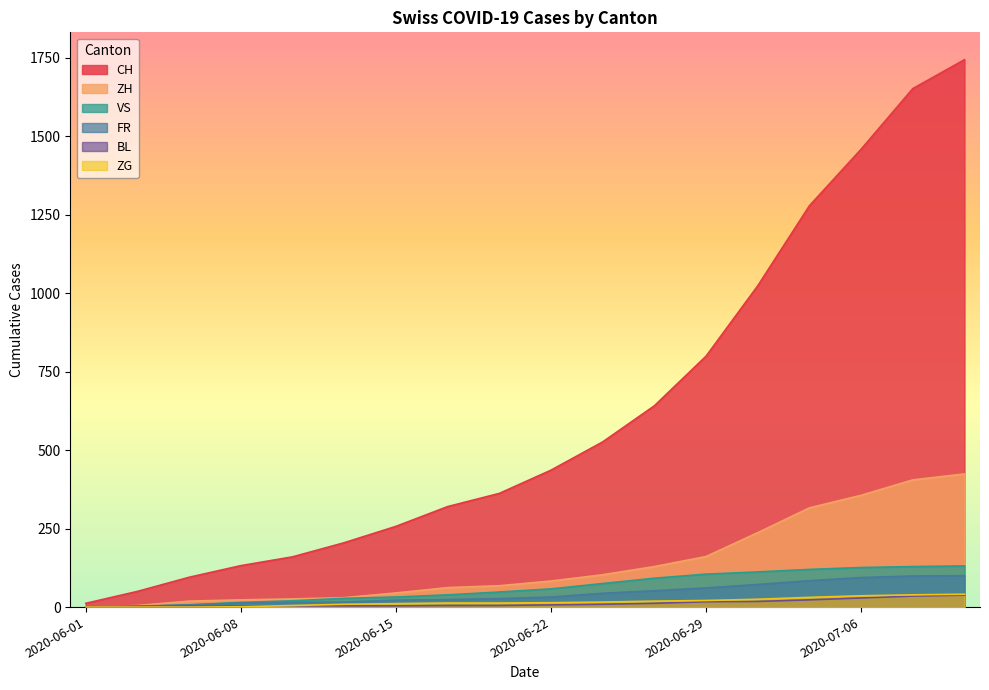

How many categories are shown in the chart?

18